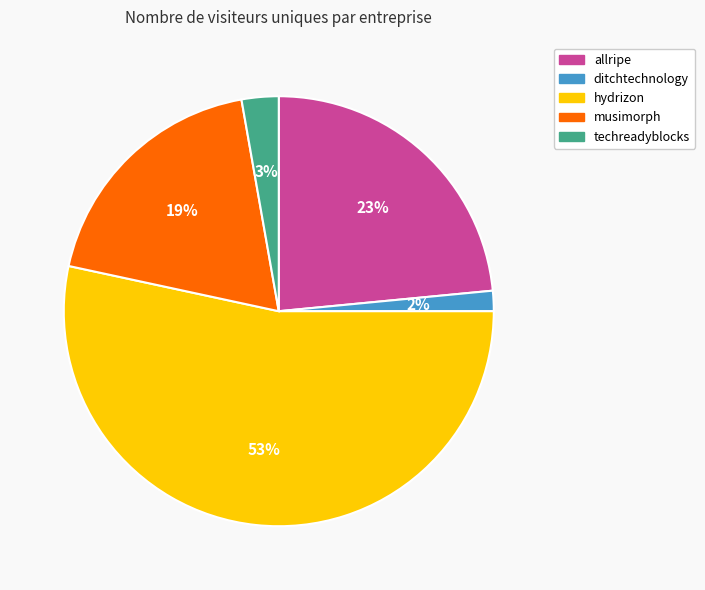

The ditchtechnology slice represents 2% of the pie. True or false?

True